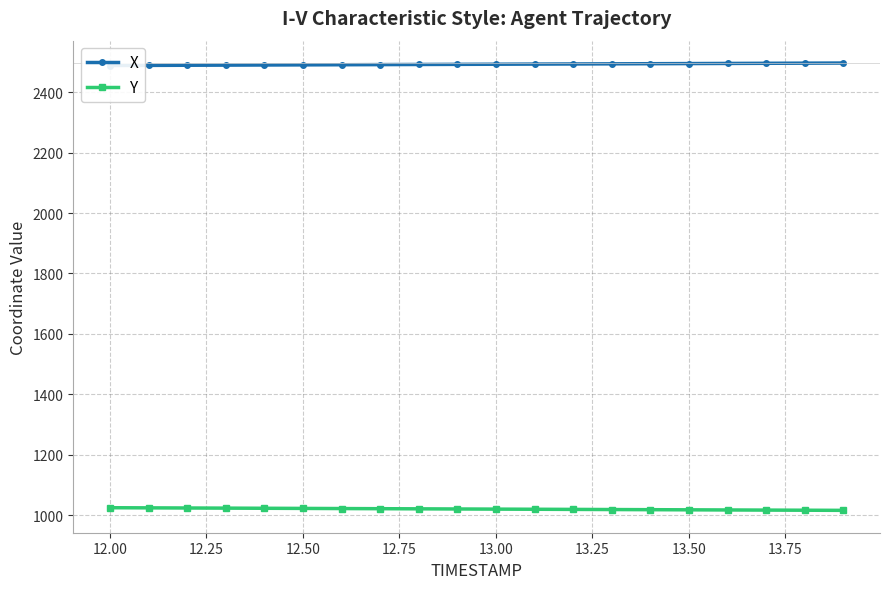

What is the maximum value shown in the chart?

2496.2